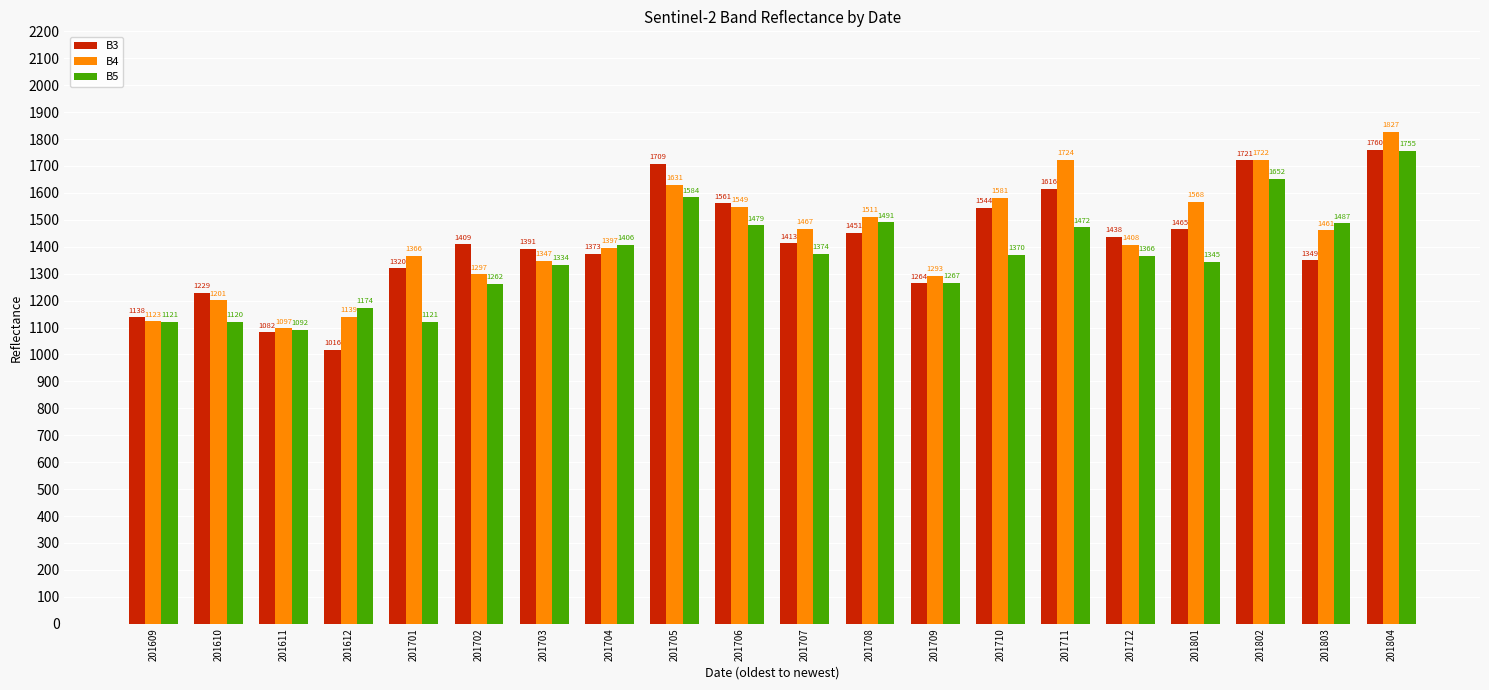

At which label is B3 closest to 1388?

201703